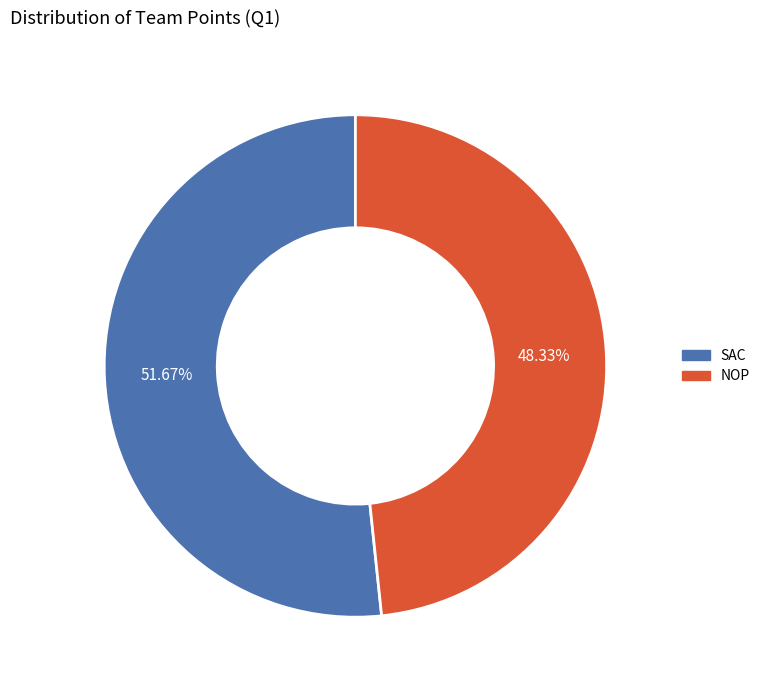

How many segments does this pie chart have?

2